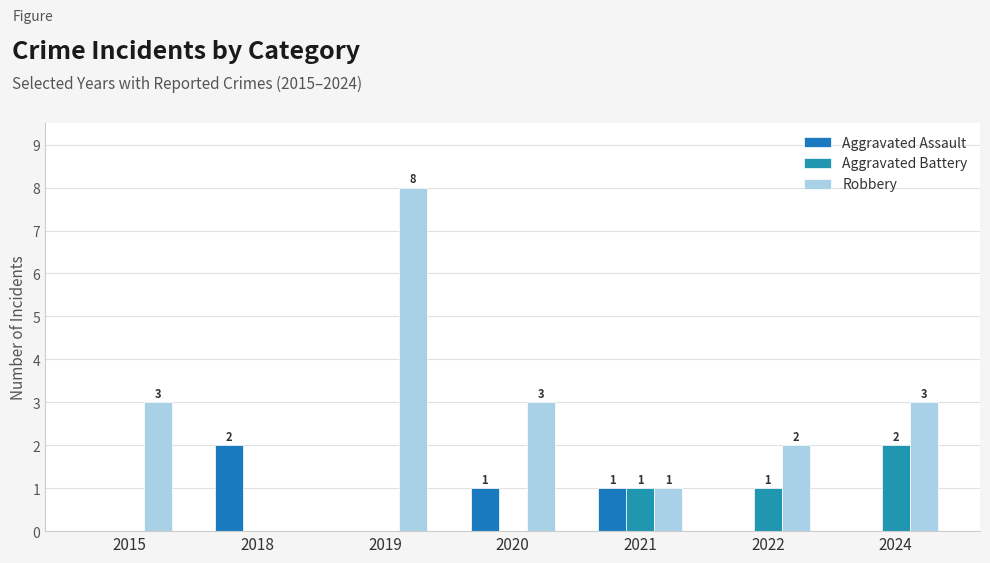

What is the value of the Robbery bar at the 6th from the left?

2